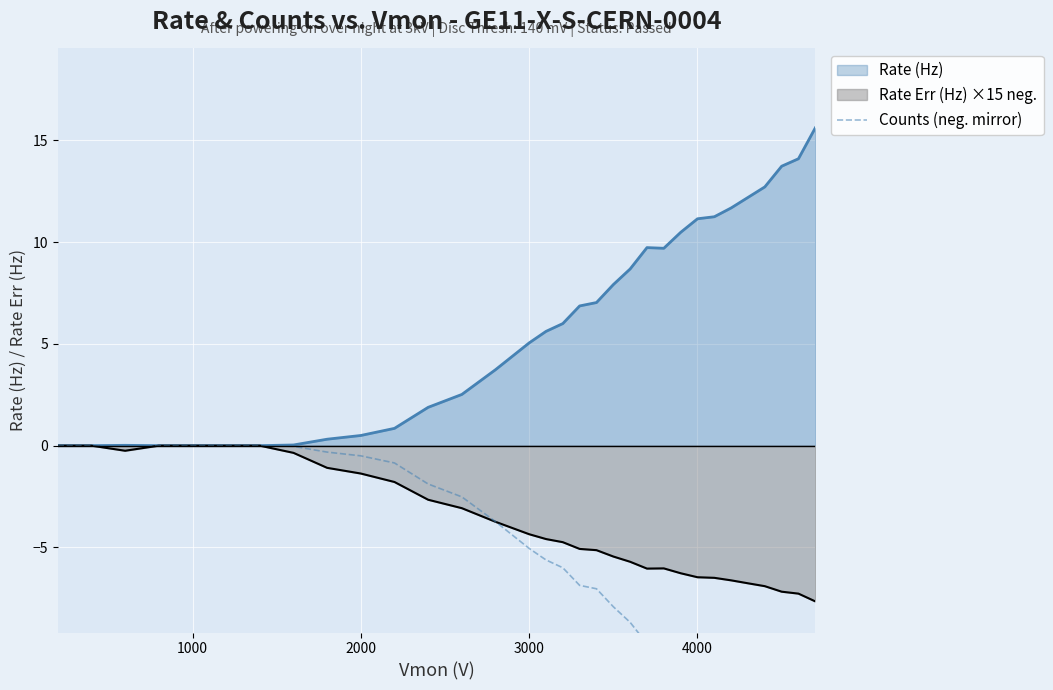

What is the maximum value for Rate (Hz)?

15.6